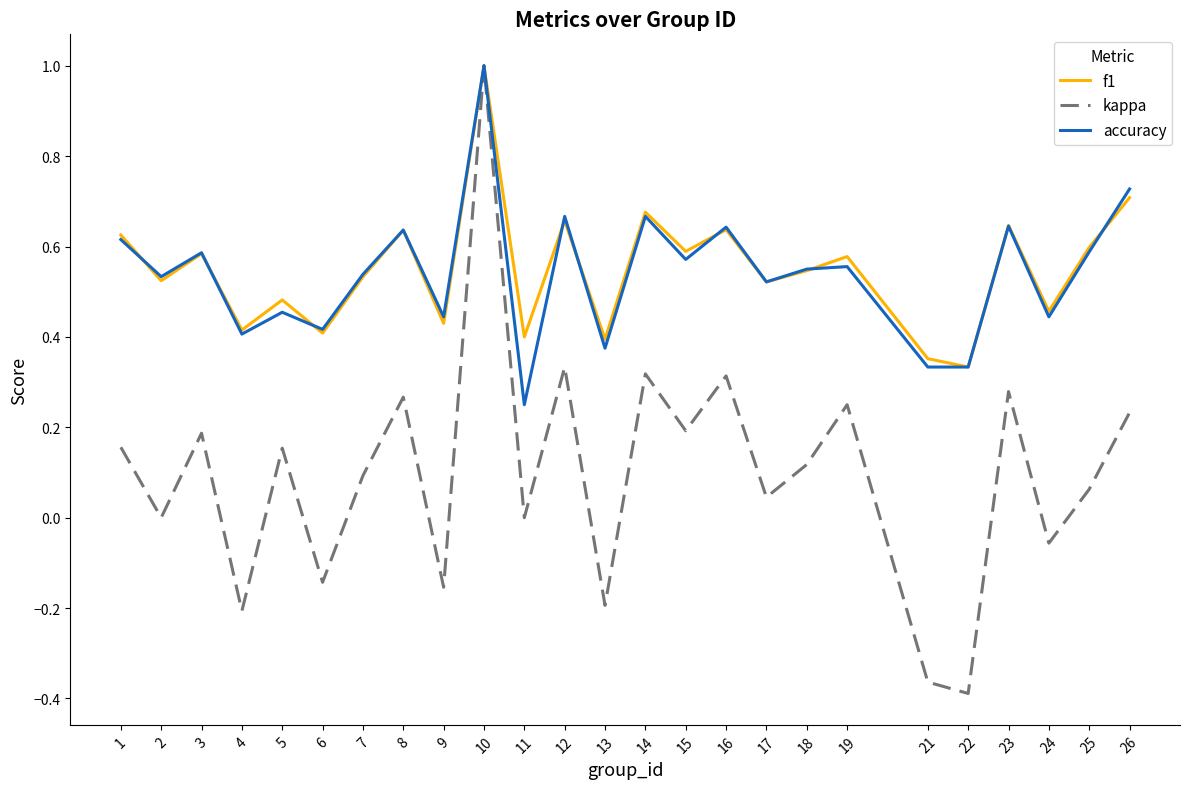

Is the value of kappa at 2 greater than the value of accuracy at 2?

No